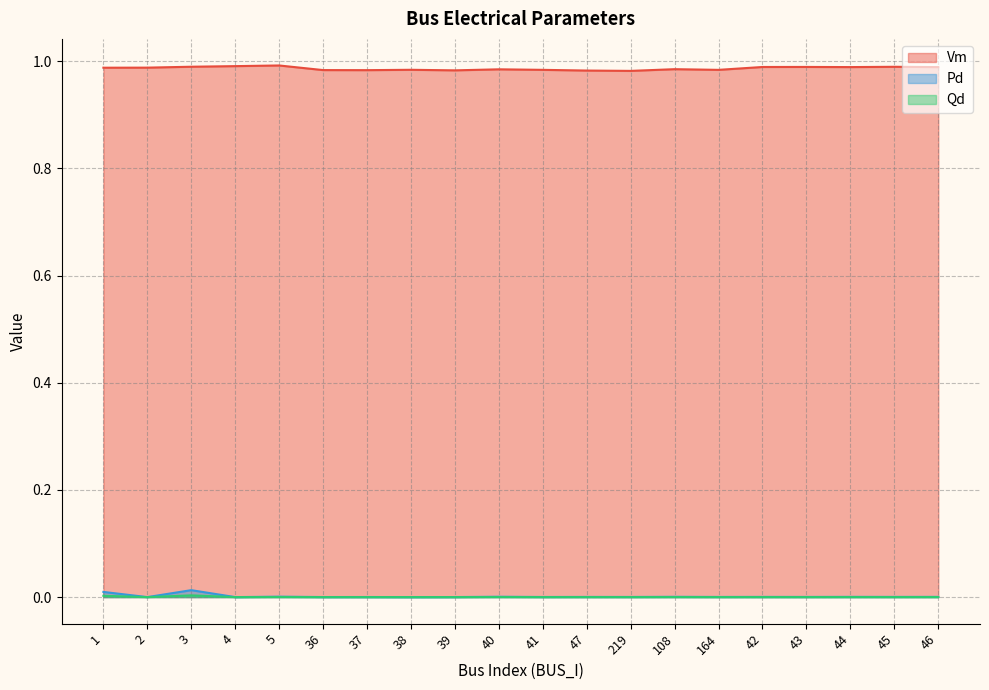

Rank the series by their maximum value, from highest to lowest.

Vm, Pd, Qd